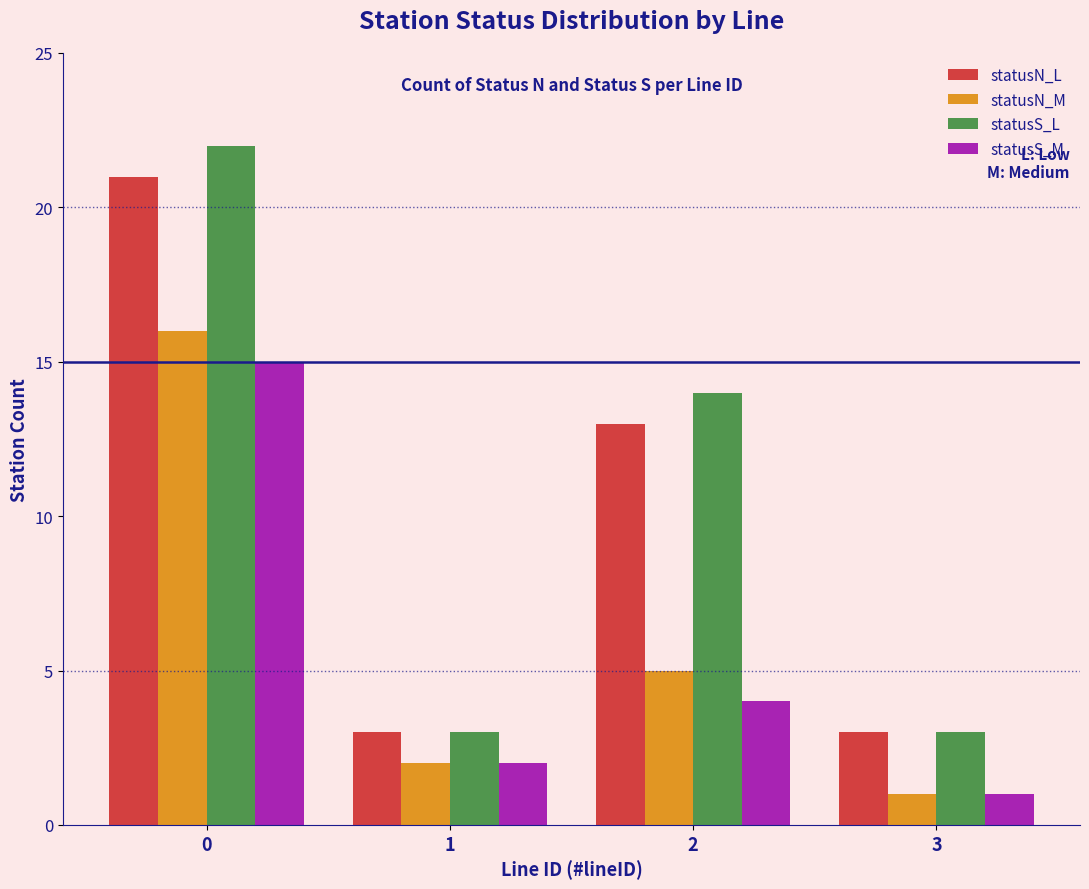

Which series changed the most between 2 and 3?

statusS_L